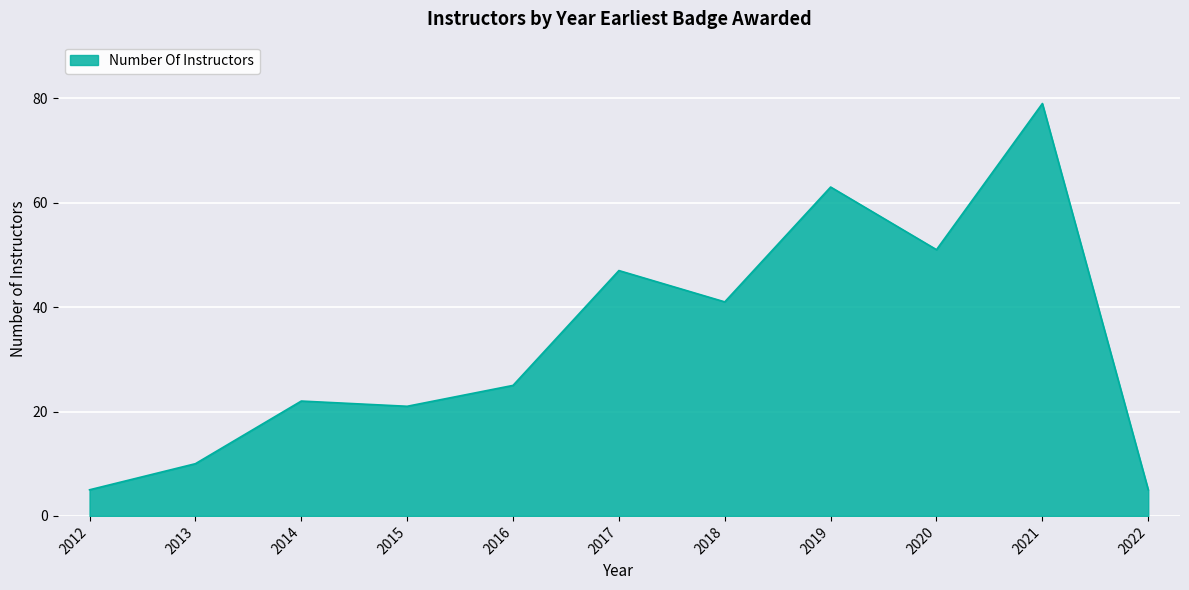

What is the difference between the values at 2020 and 2021?

28